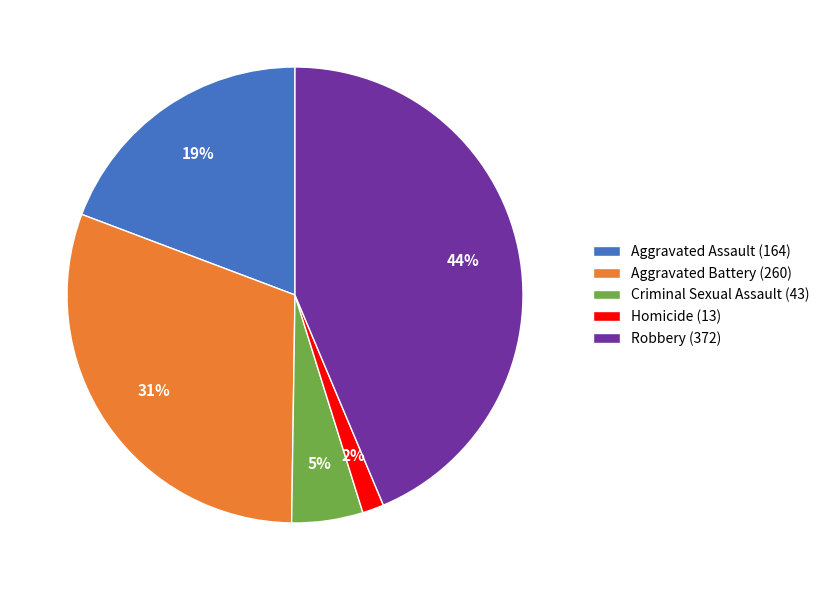

To the nearest percent, what is the average slice percentage?

20%